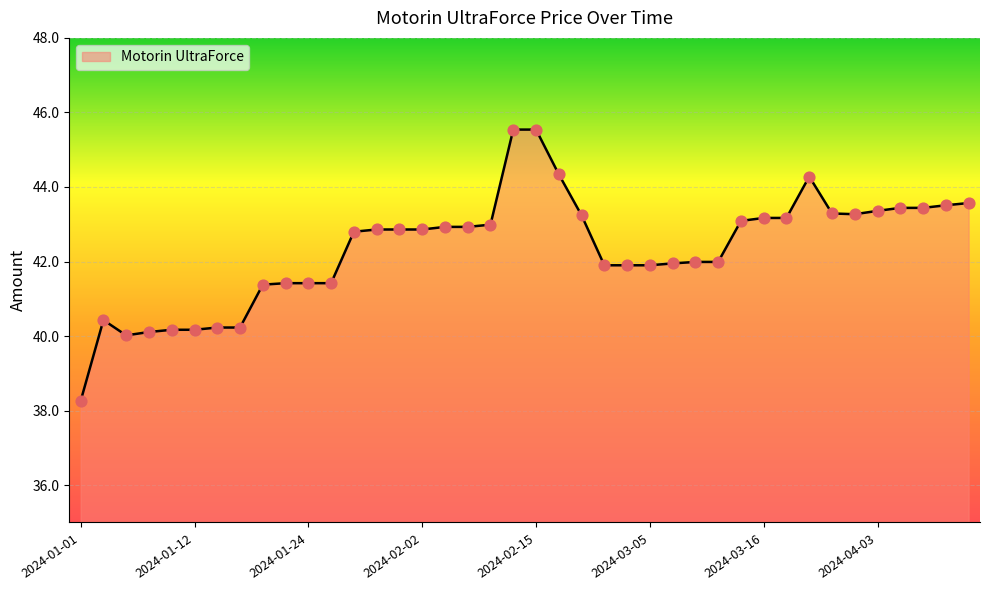

What is the difference between the maximum and minimum values?

7.3